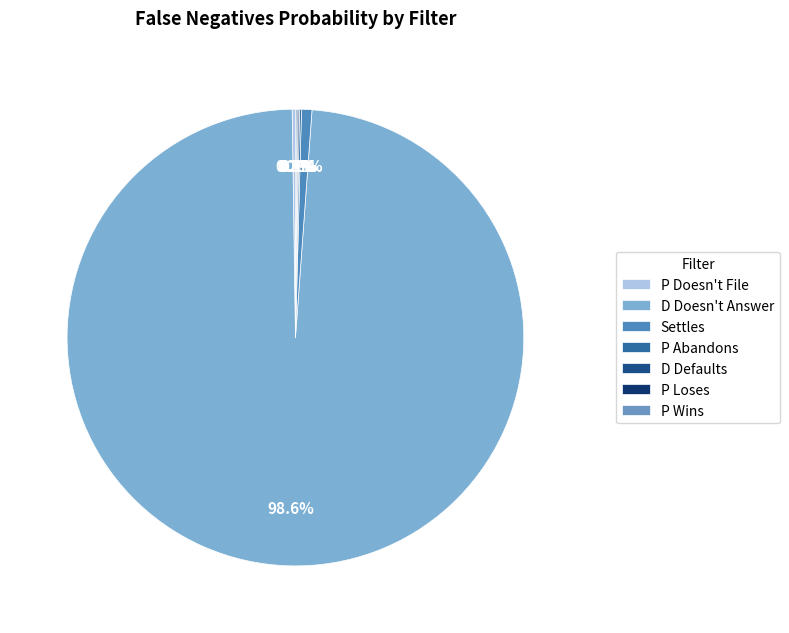

To the nearest percent, what is the combined percentage of Settles and P Doesn't File?

1%